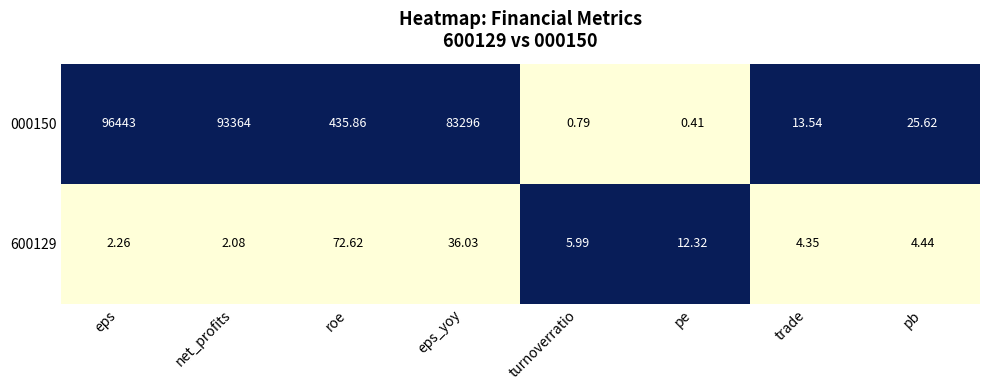

Rank the series by their average value, from highest to lowest.

000150, 600129